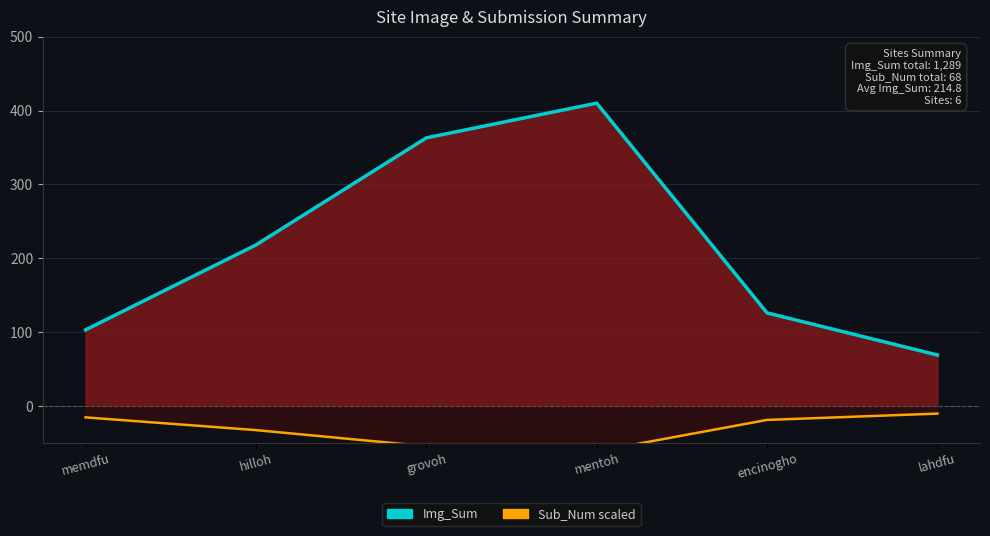

List the labels in order of Img_Sum line value, largest first.

mentoh, grovoh, hilloh, encinogho, memdfu, lahdfu